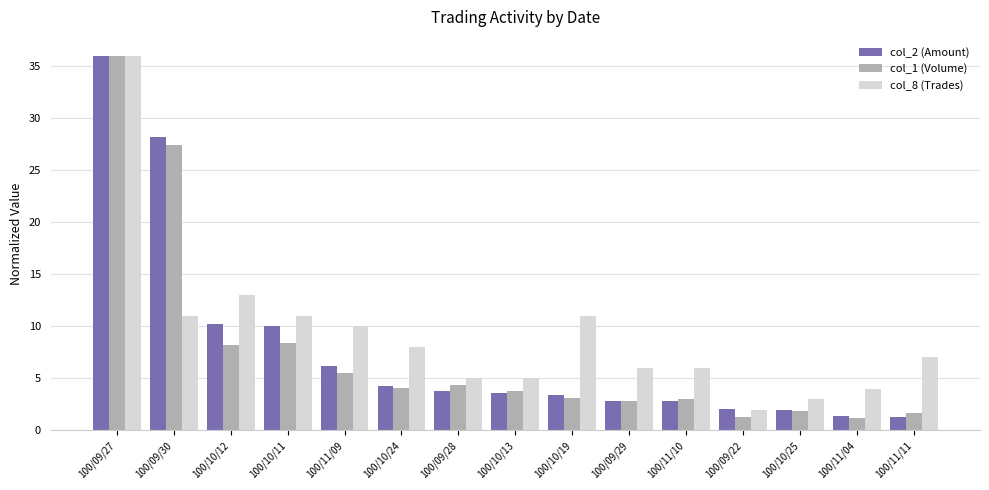

How many data points in col_2 (Amount) are less than 3?

6